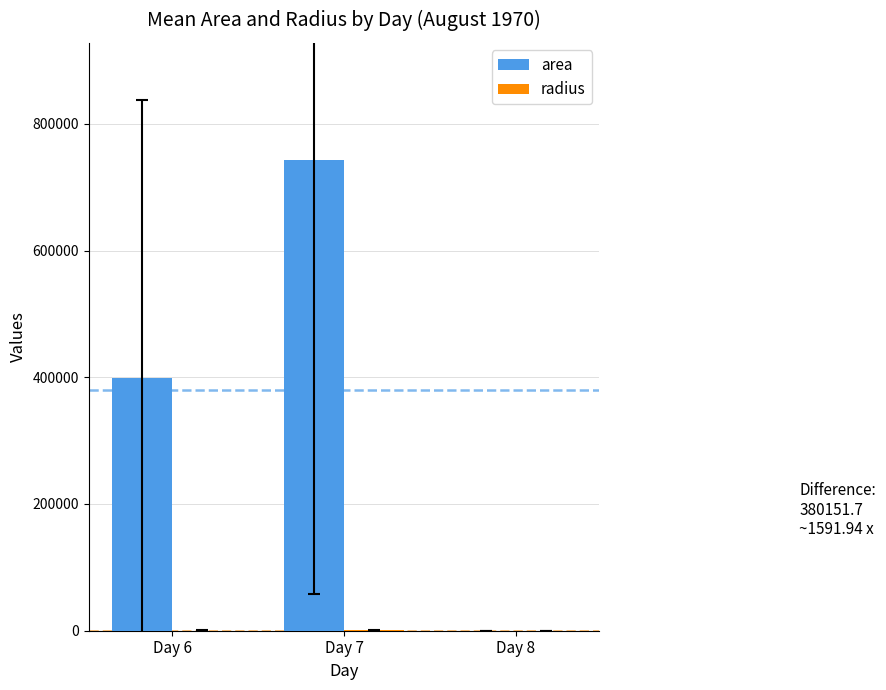

How many data points in area are above 398984?

2